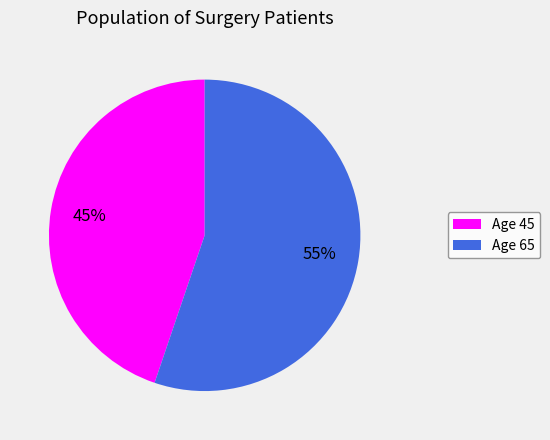

To the nearest percent, what is the average slice percentage?

50%